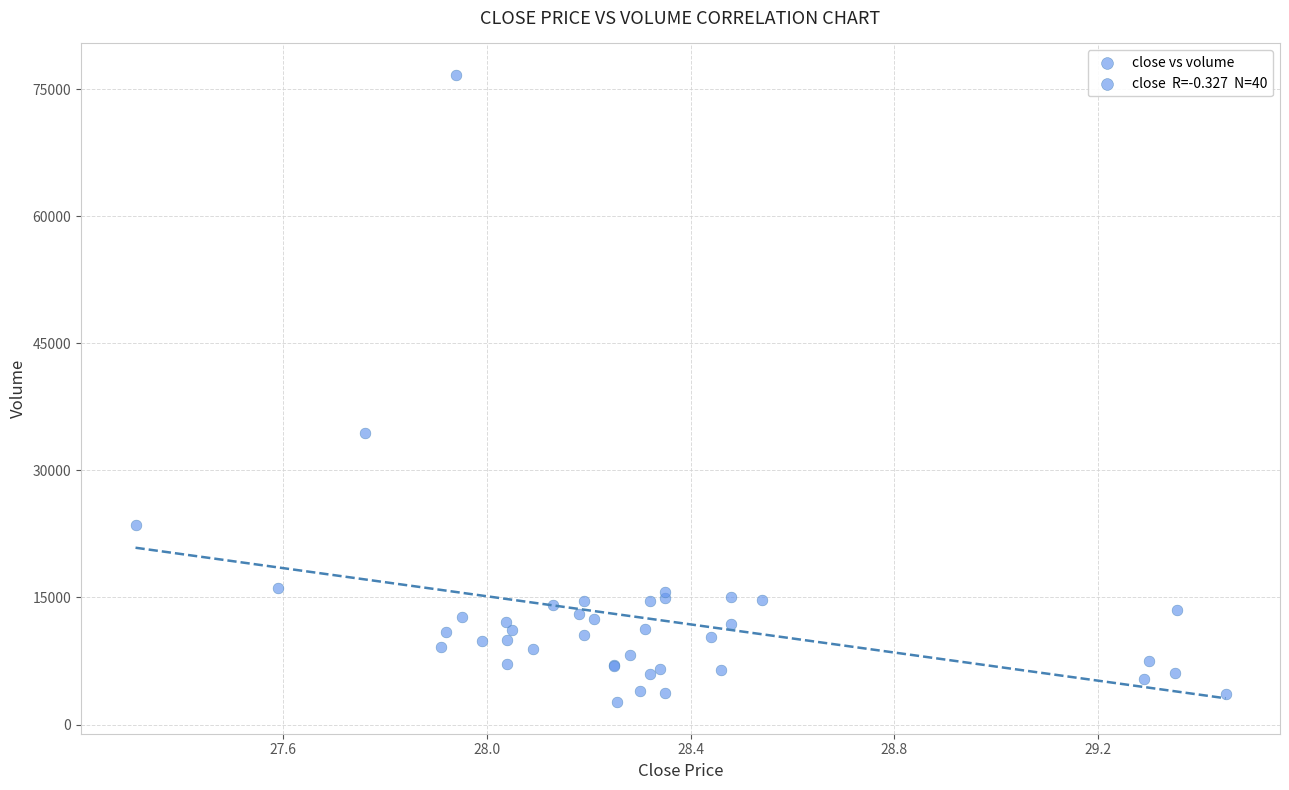

What Y value in the scatter plot is closest to 39658?

34400